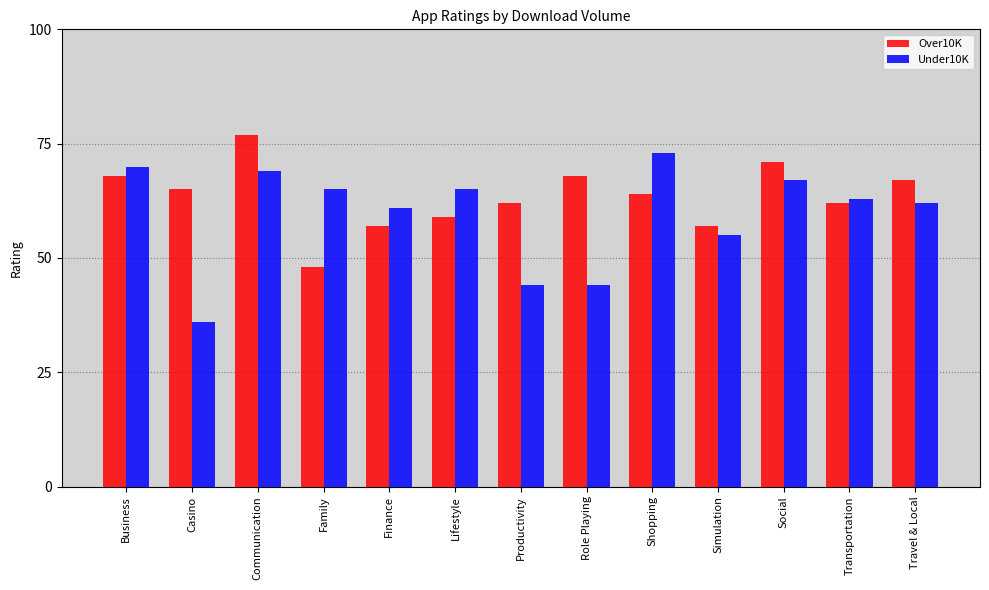

Count the number of categories in the chart.

13